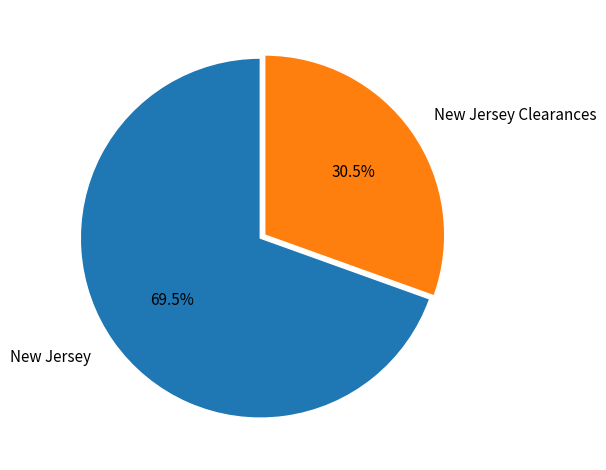

Which slice is the largest?

New Jersey